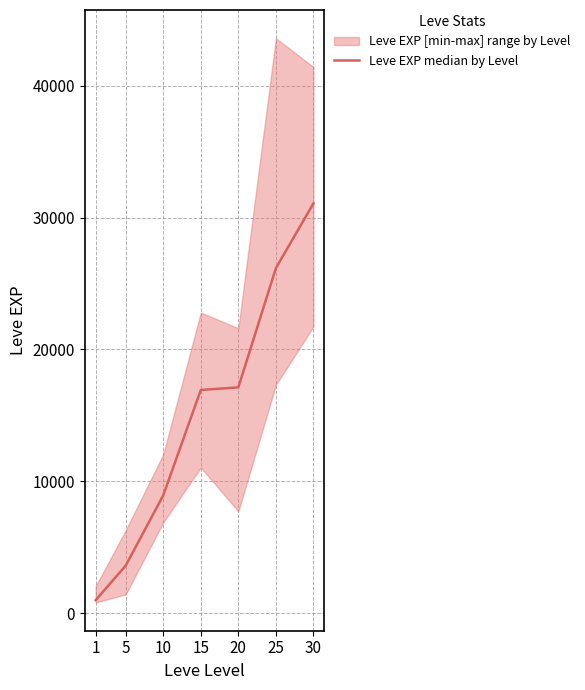

Does the chart have visible grid lines?

Yes